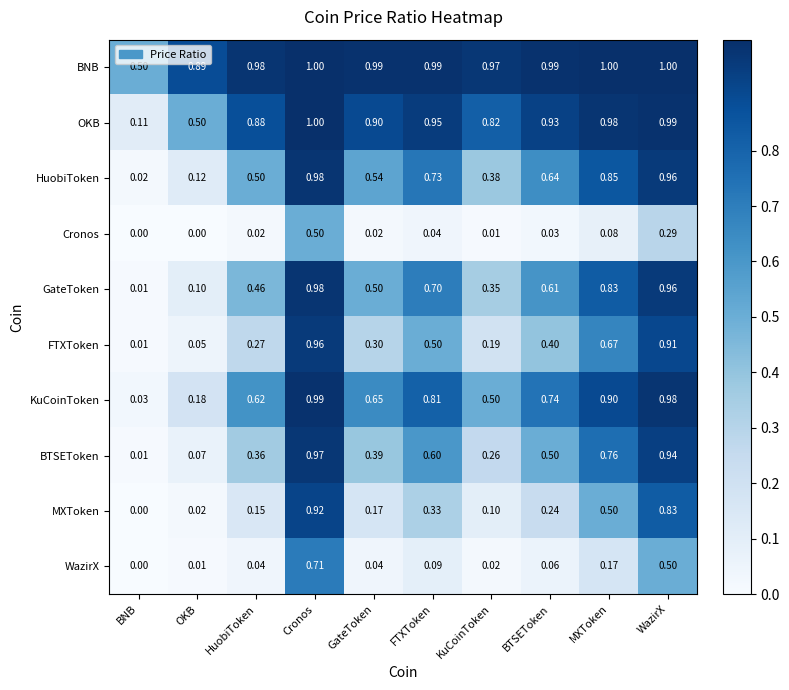

Rank the series at HuobiToken from lowest to highest value.

Cronos, WazirX, MXToken, FTXToken, BTSEToken, GateToken, HuobiToken, KuCoinToken, OKB, BNB